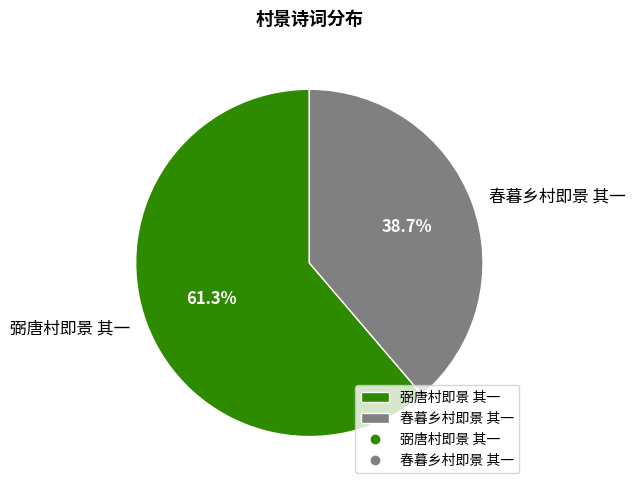

Approximately how many times larger is the value at 弼唐村即景 其一 compared to 春暮乡村即景 其一?

1.6